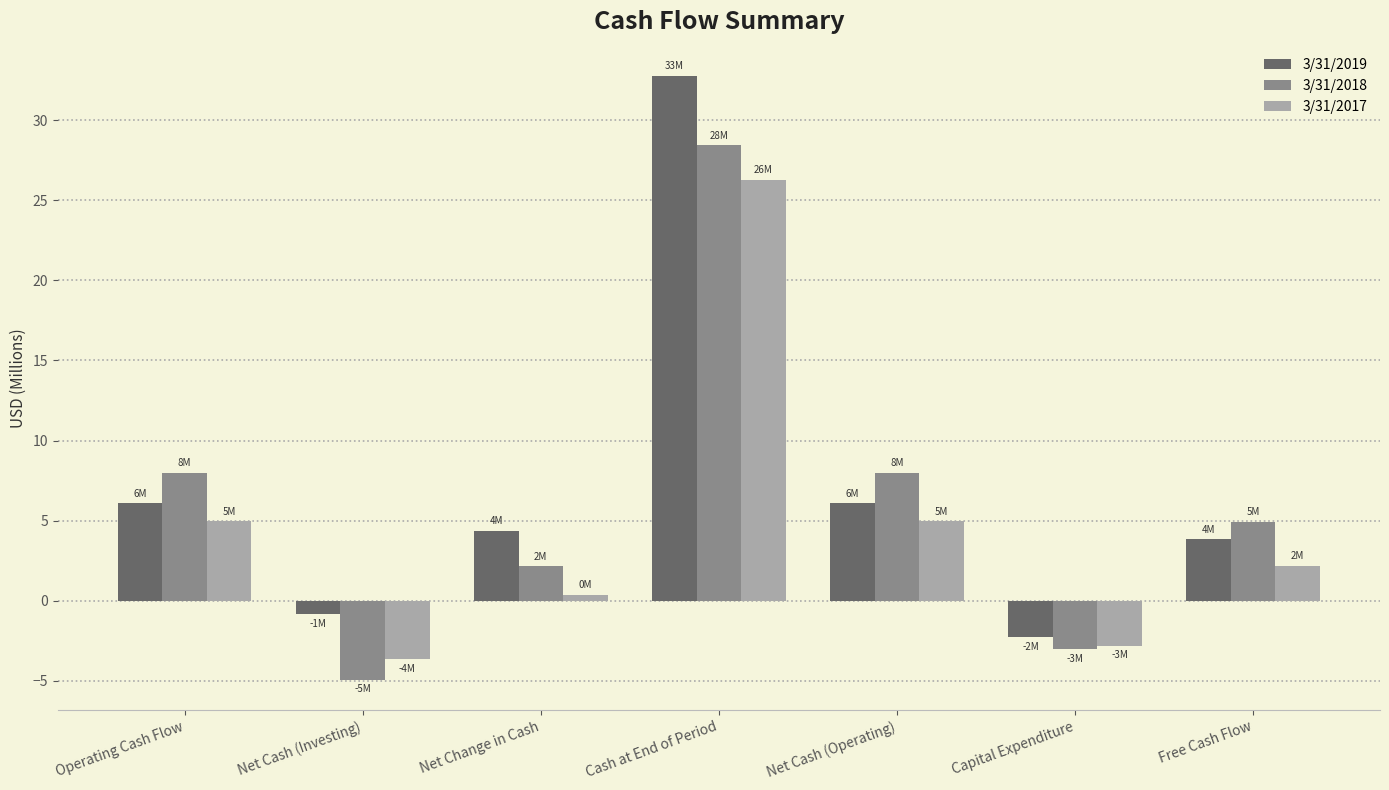

How many values in 3/31/2019 are above zero?

5